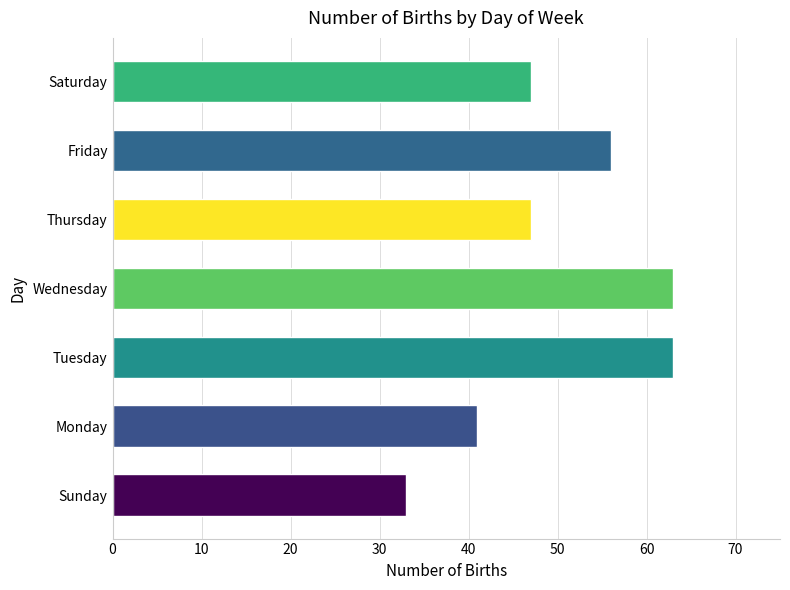

What is the ratio of the value at Sunday to the value at Thursday?

0.7